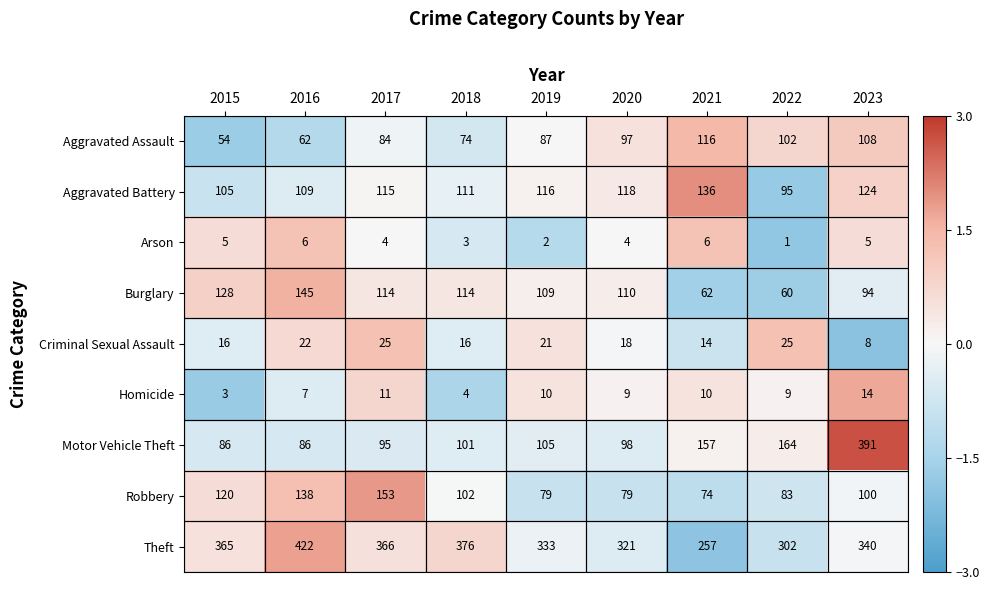

What is the difference between the highest and lowest values at 2016?

416